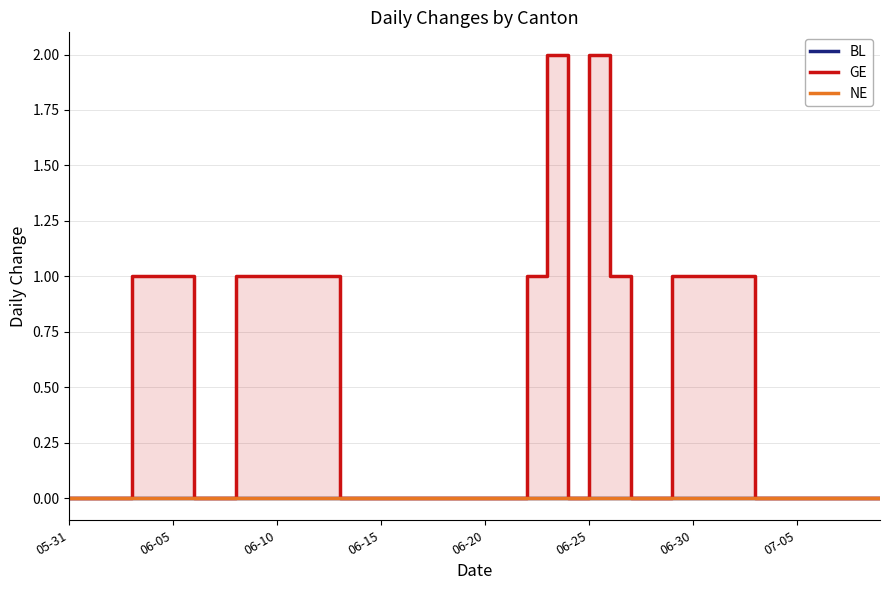

Which series has the largest range (max minus min)?

GE